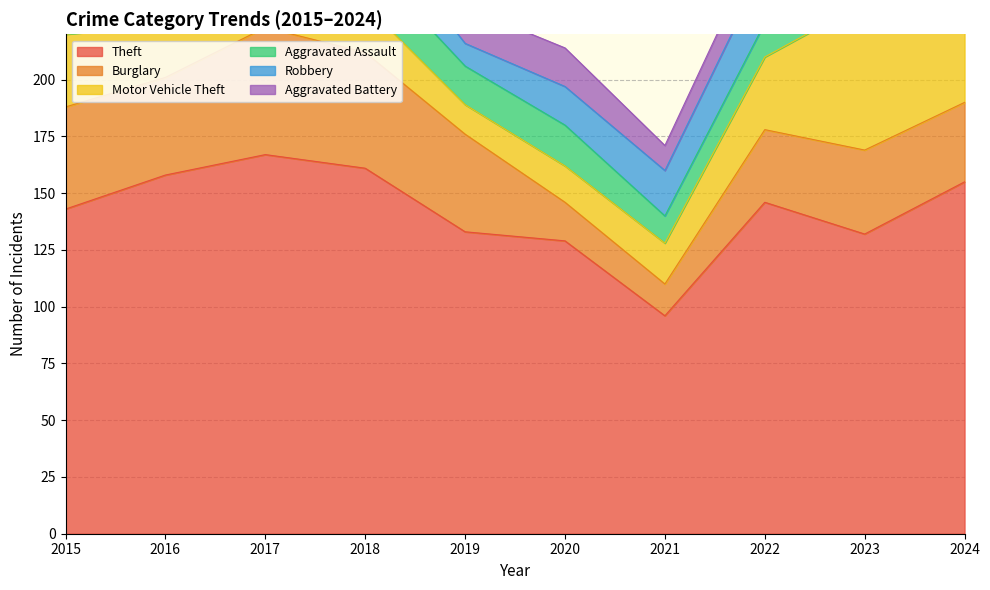

True or false: Robbery has a value of 34 at 2018.

False